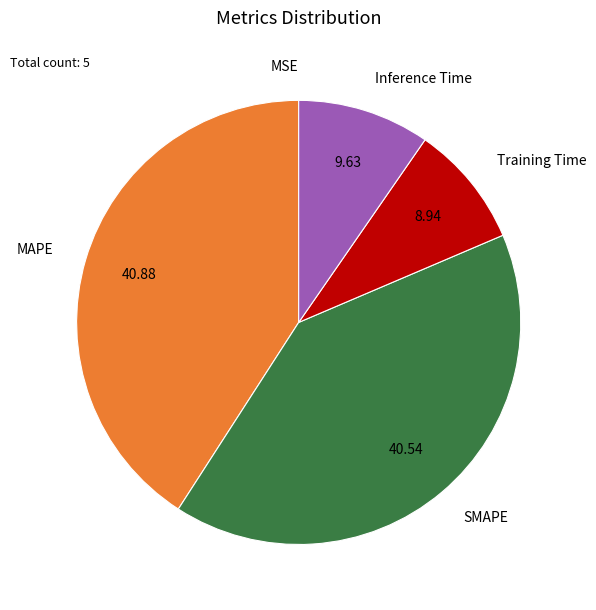

Which has a higher value, SMAPE or Training Time?

SMAPE